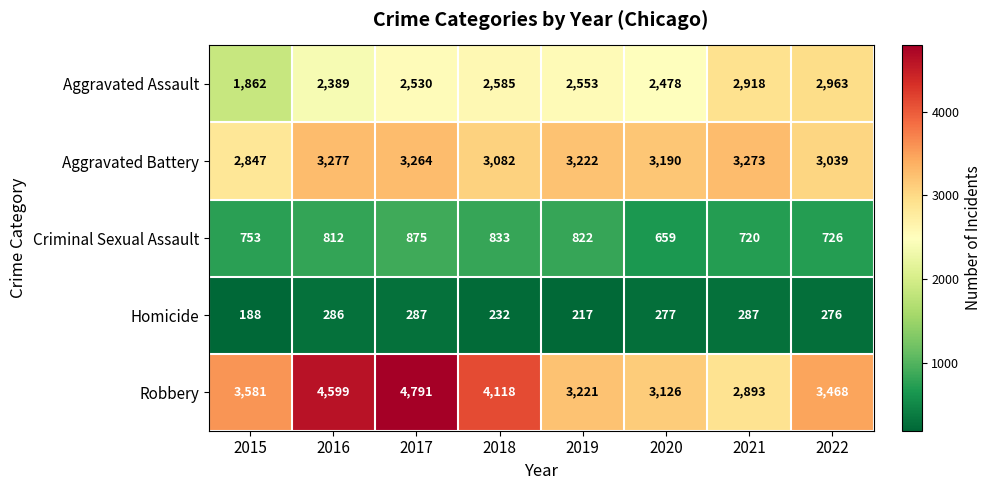

What is the spread (max minus min) of values at 2022?

3192